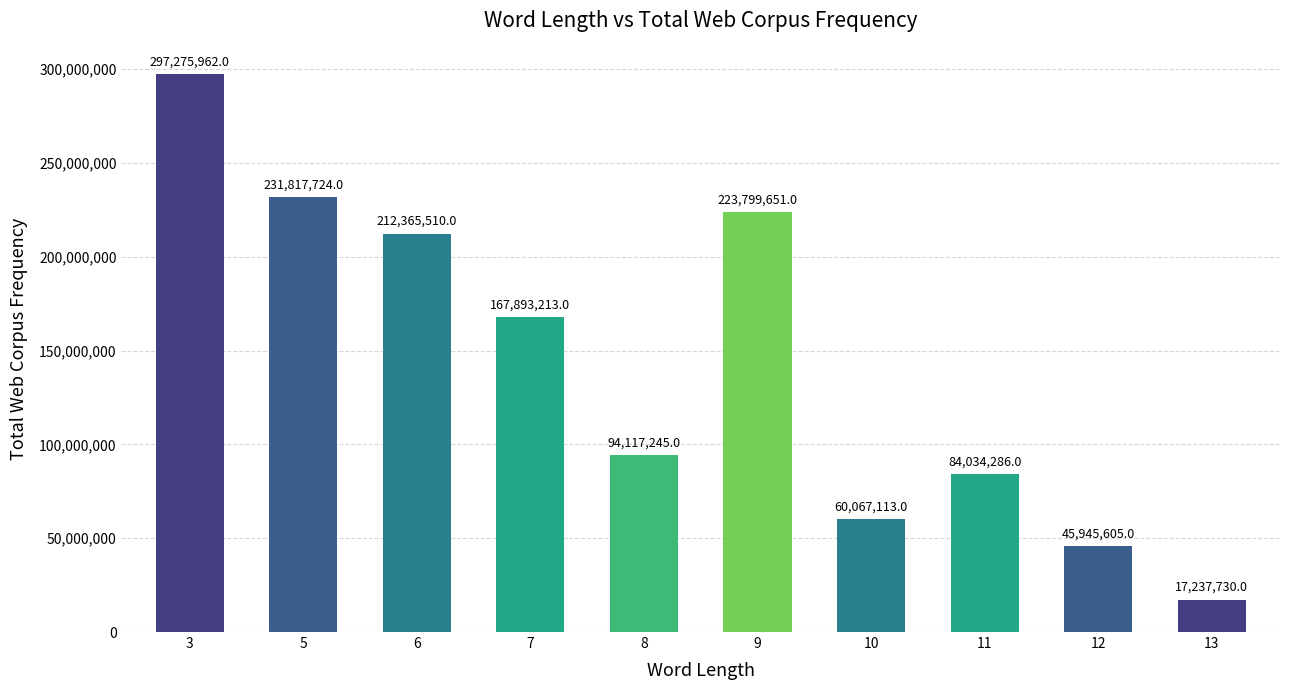

At which label does the data first exceed 167893213?

3